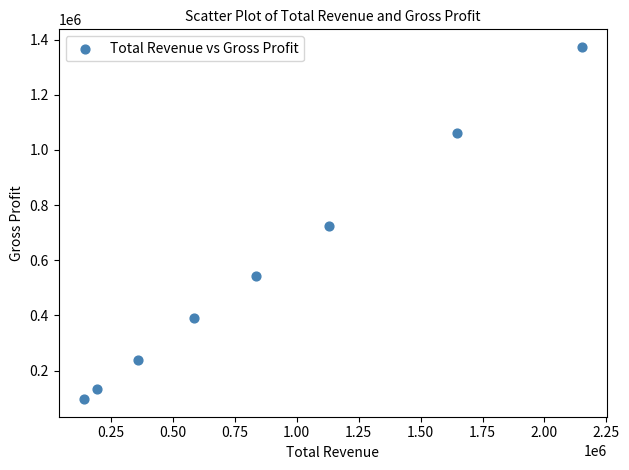

What is the average X value?

880362